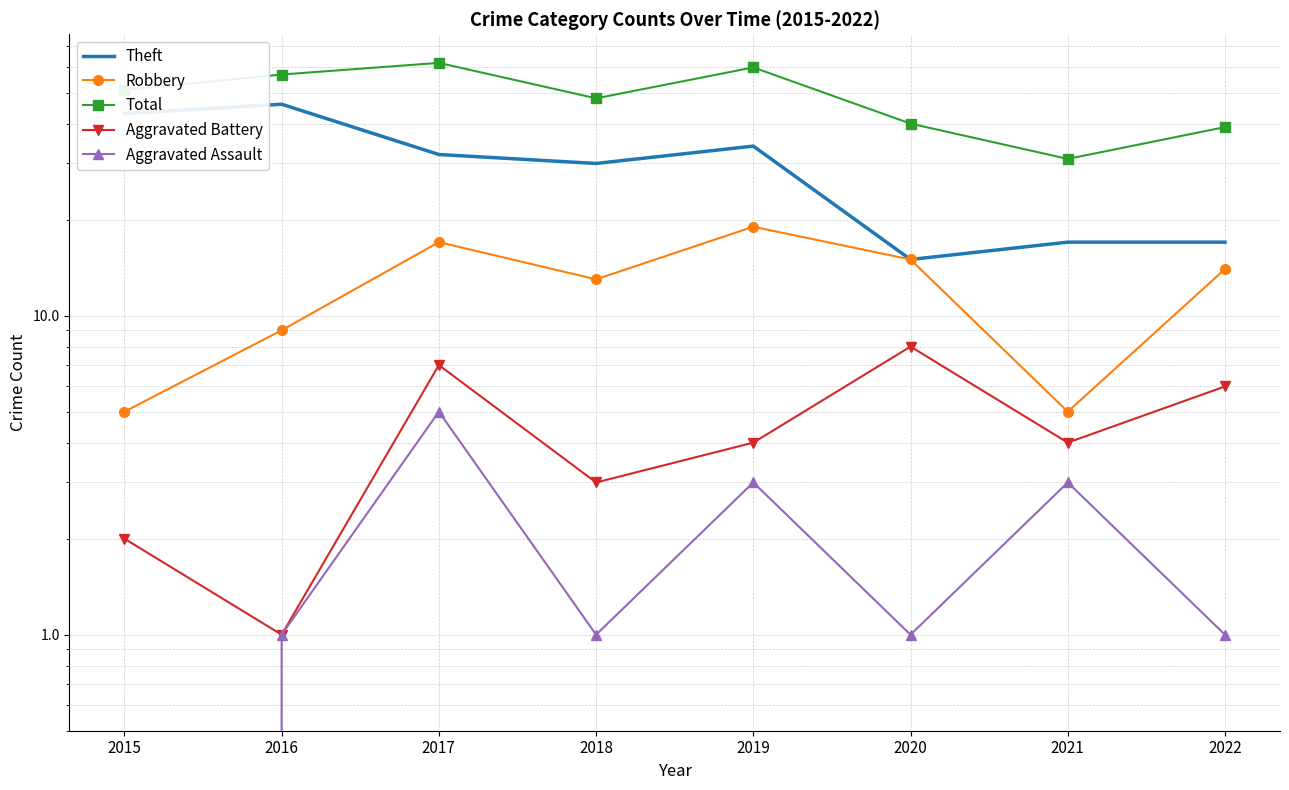

Reading left to right, list all the values displayed in this chart.

Theft: 43	46	32	30	34	15	17	17
Robbery: 5	9	17	13	19	15	5	14
Total: 51	57	62	48	60	40	31	39
Aggravated Battery: 2	1	7	3	4	8	4	6
Aggravated Assault: 0	1	5	1	3	1	3	1